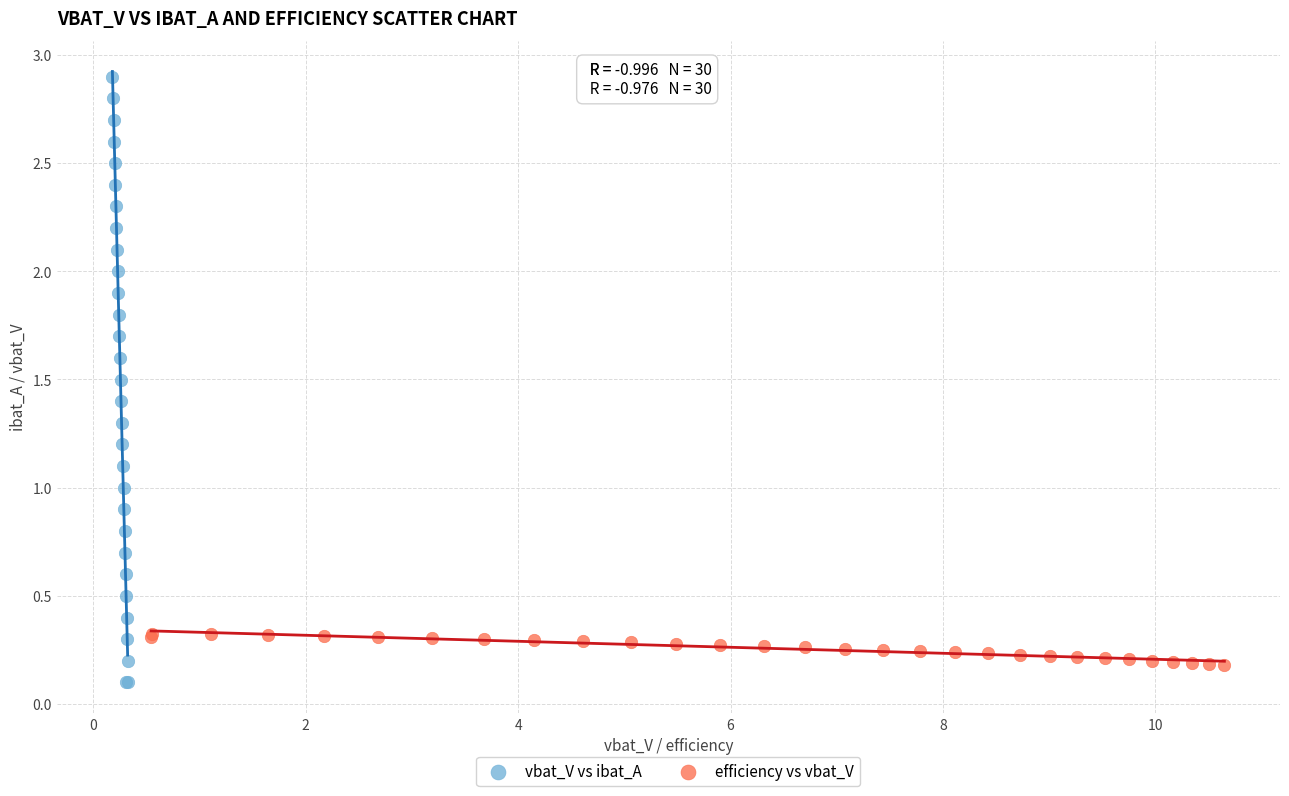

Which series contains the highest Y value?

vbat_V vs ibat_A